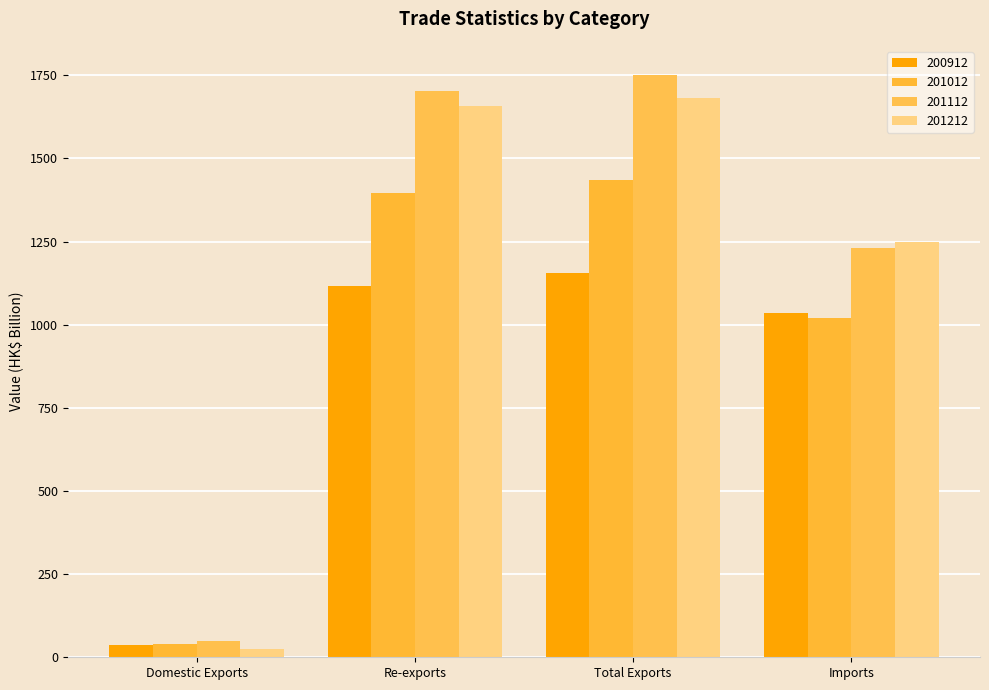

Between Re-exports and Total Exports, which series saw the biggest shift?

201112